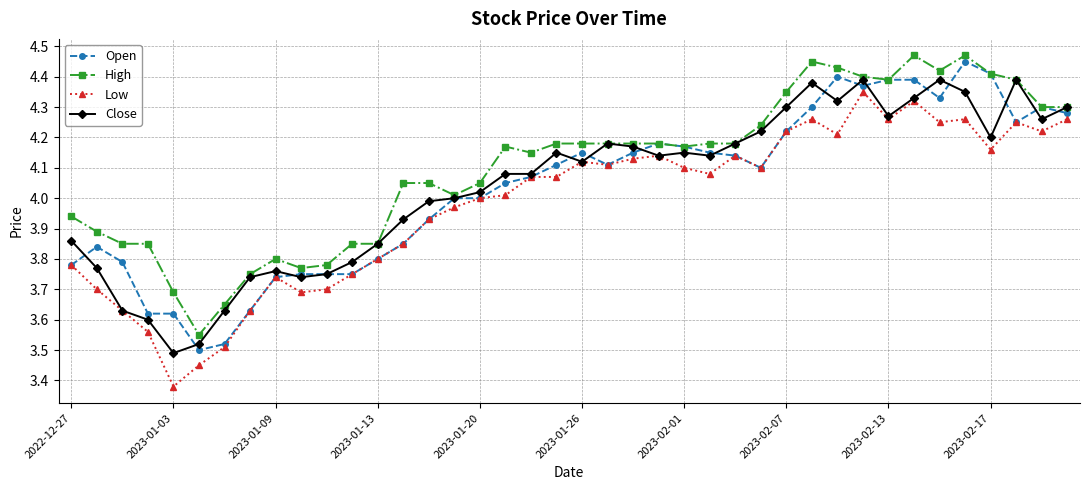

Does the chart have visible grid lines?

Yes